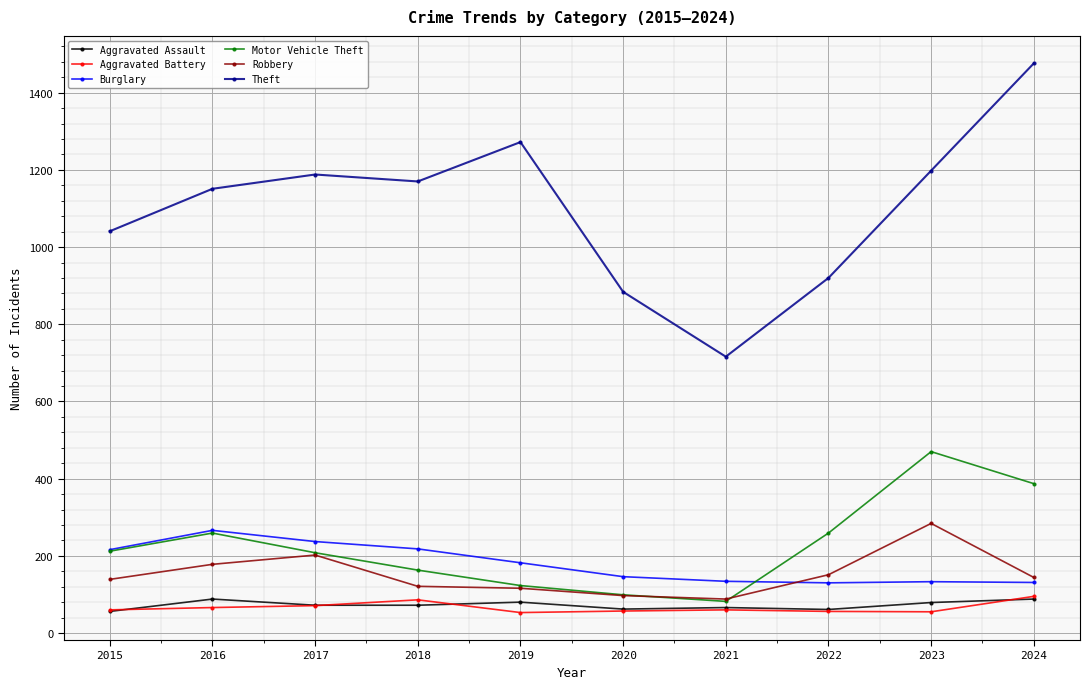

What are all the series names shown in the legend?

Aggravated Assault, Aggravated Battery, Burglary, Motor Vehicle Theft, Robbery, Theft